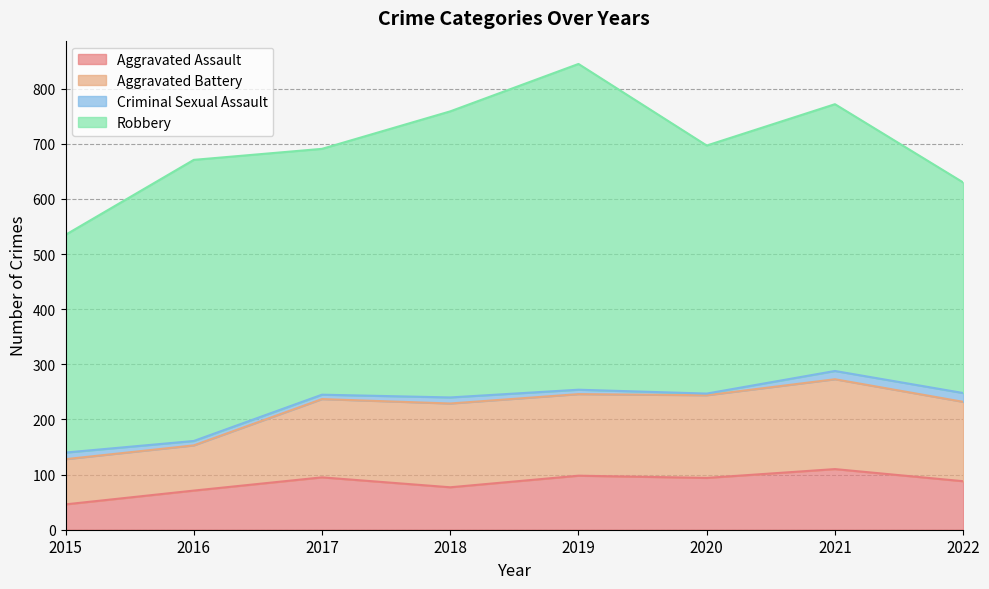

The Aggravated Assault series shows 95 at 2017. True or false?

True